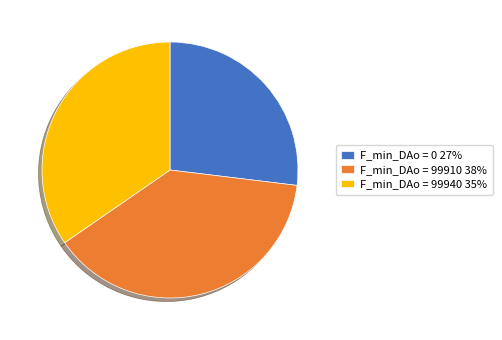

Do F_min_DAo = 99910 38% and F_min_DAo = 0 27% together represent more than half of the pie?

Yes